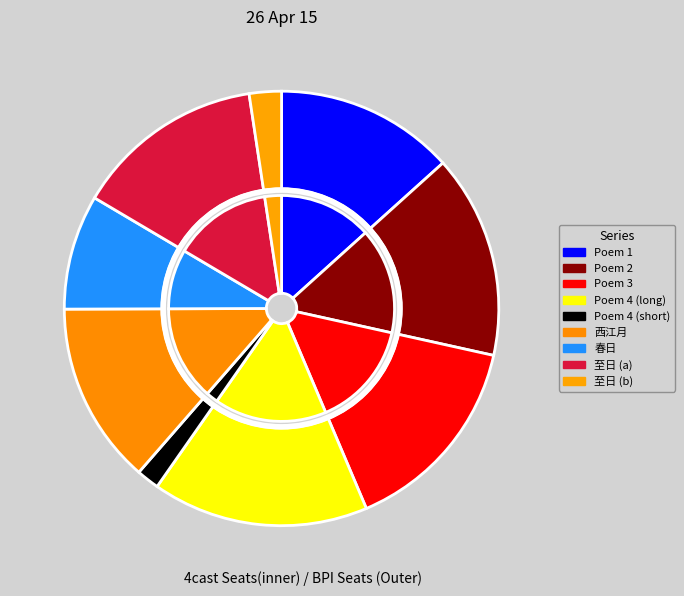

Combined, do 雪中会孙洙舍人饮王氏西堂戏成三绝 其三 and 春日同方奉常刘舍人饮李明府吏隐轩得江字限八韵 account for over 50%?

No